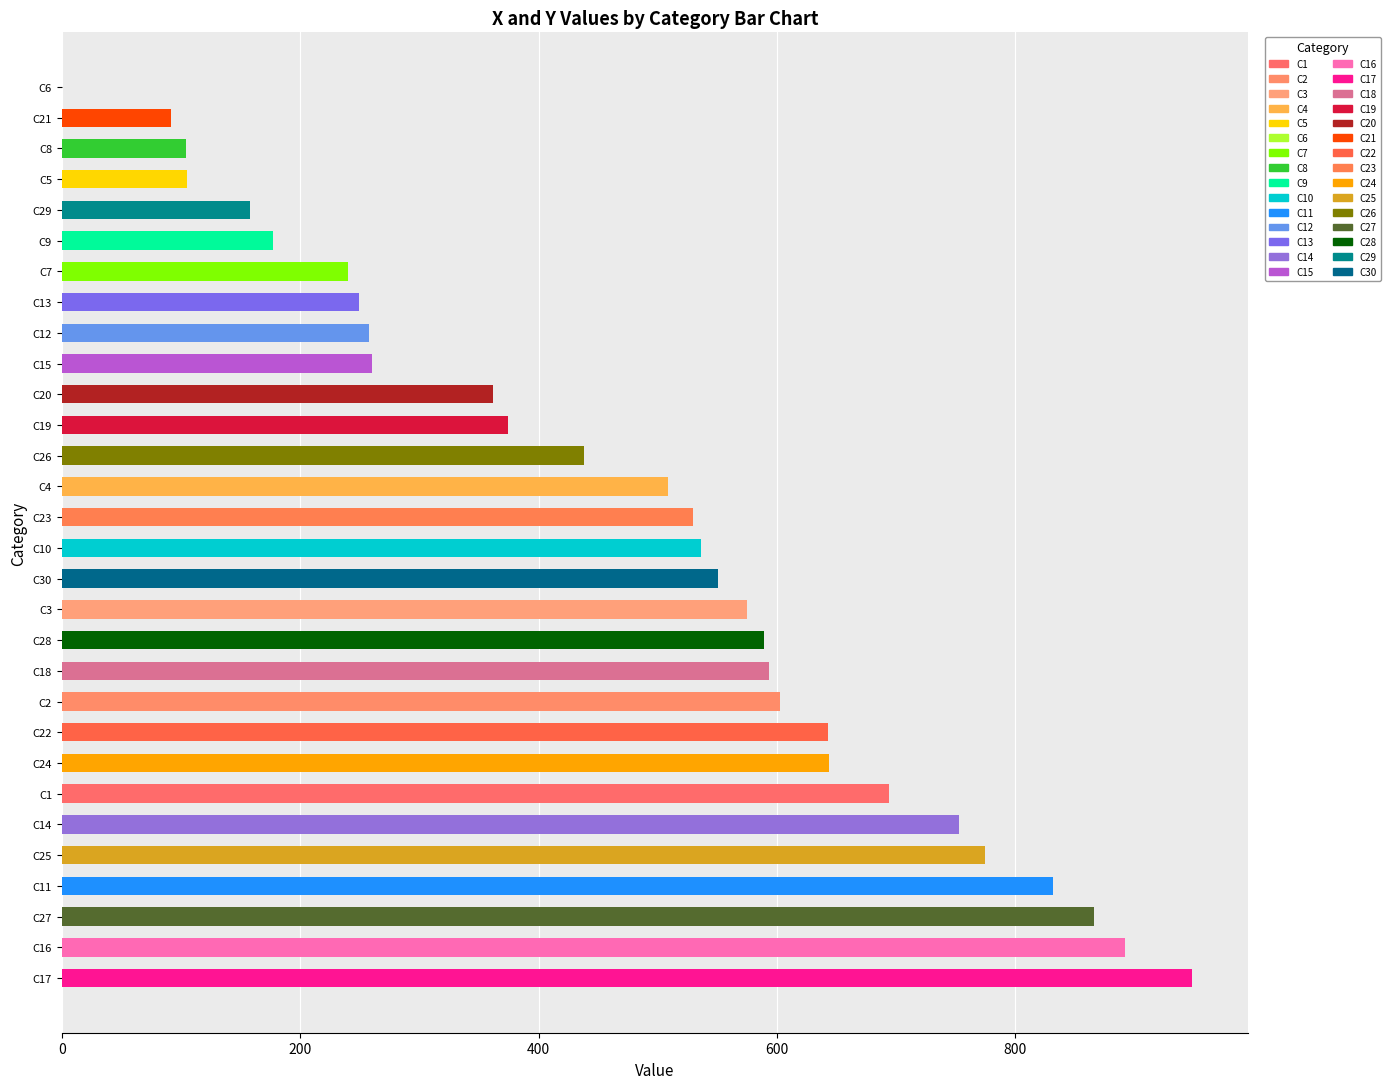

Which category has the highest value across all series?

C17